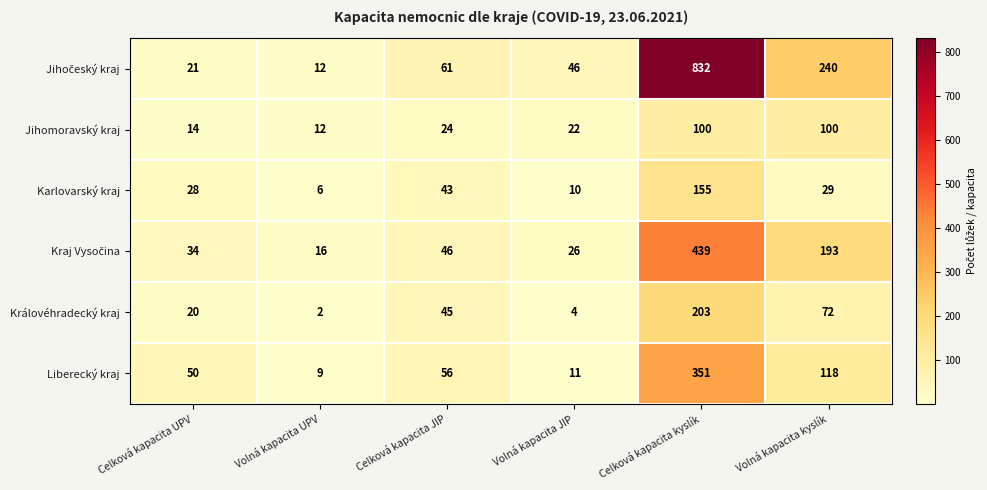

Which label corresponds to the largest value in the chart?

Celková kapacita kyslík